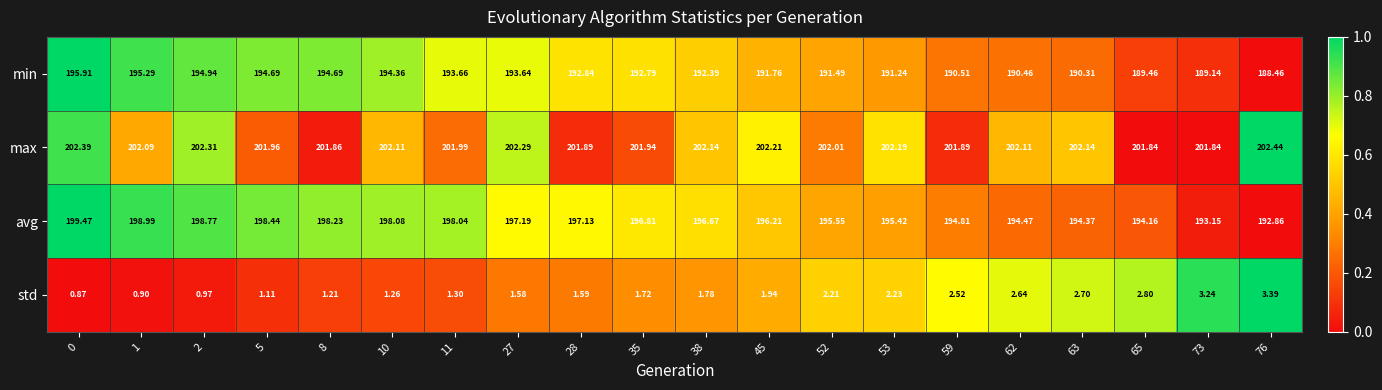

At how many categories does at least one series exceed 0?

20